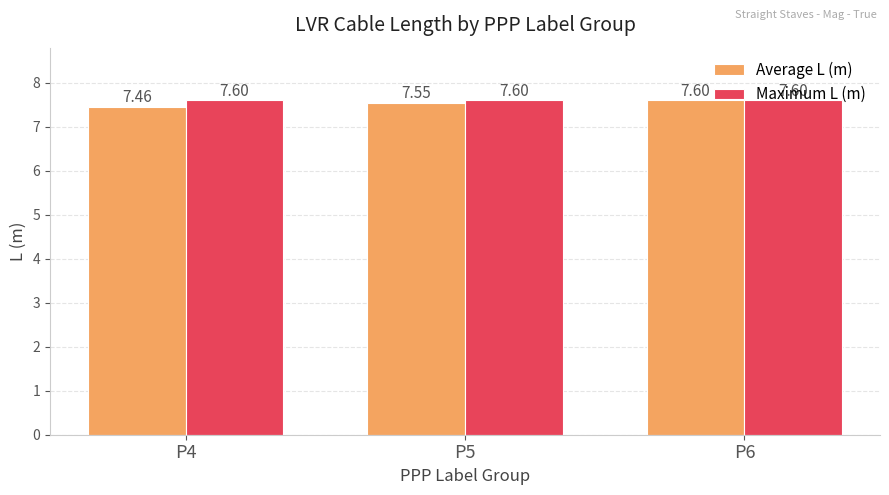

What is the value of the Maximum L (m) bar at the 3rd from the left?

7.6